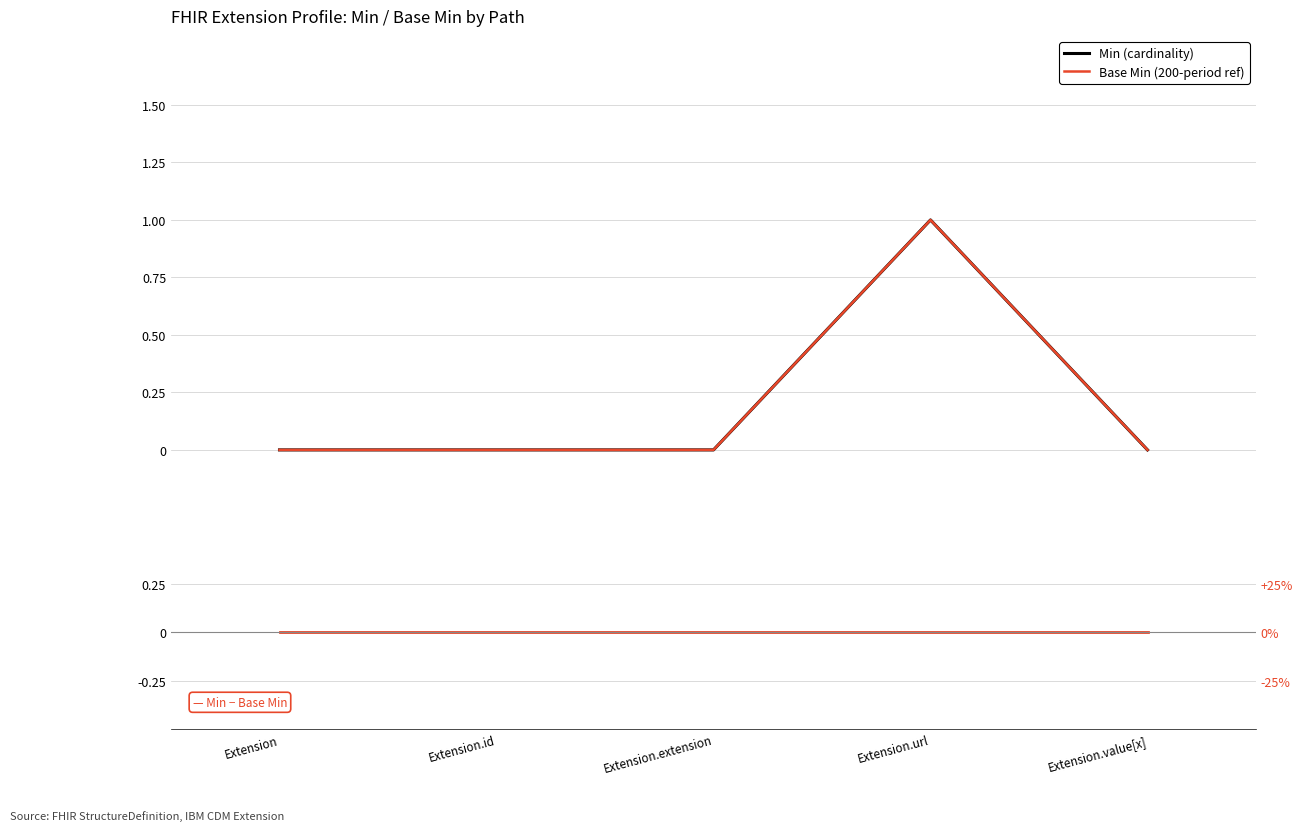

At which category does the chart reach its peak across all series?

Extension.url